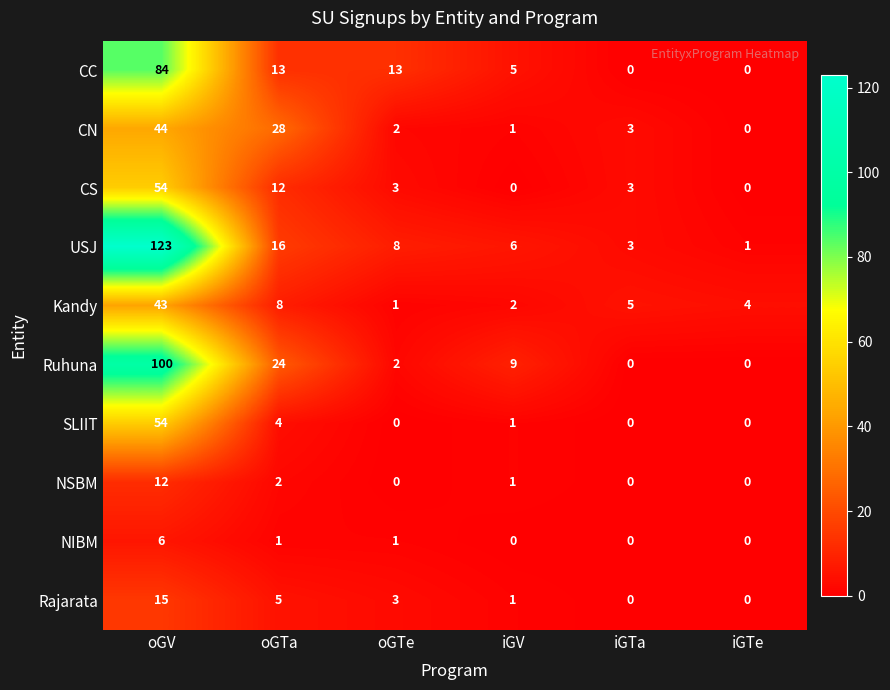

The NIBM series shows 2 at oGTe. True or false?

False